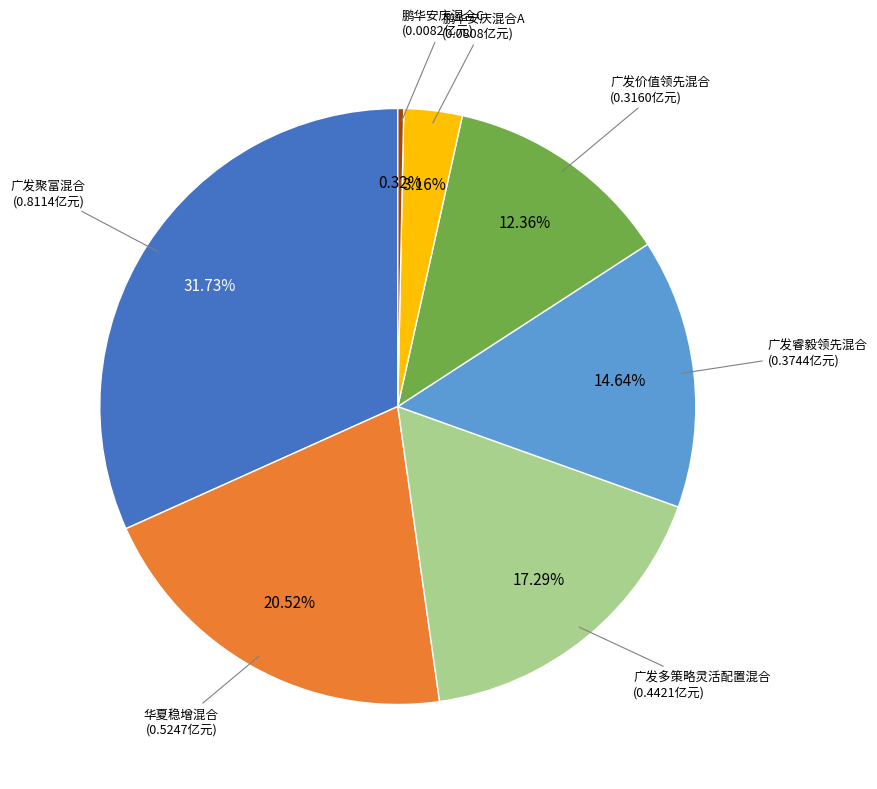

Between 广发聚富混合 and 广发多策略灵活配置混合, which is larger?

广发聚富混合